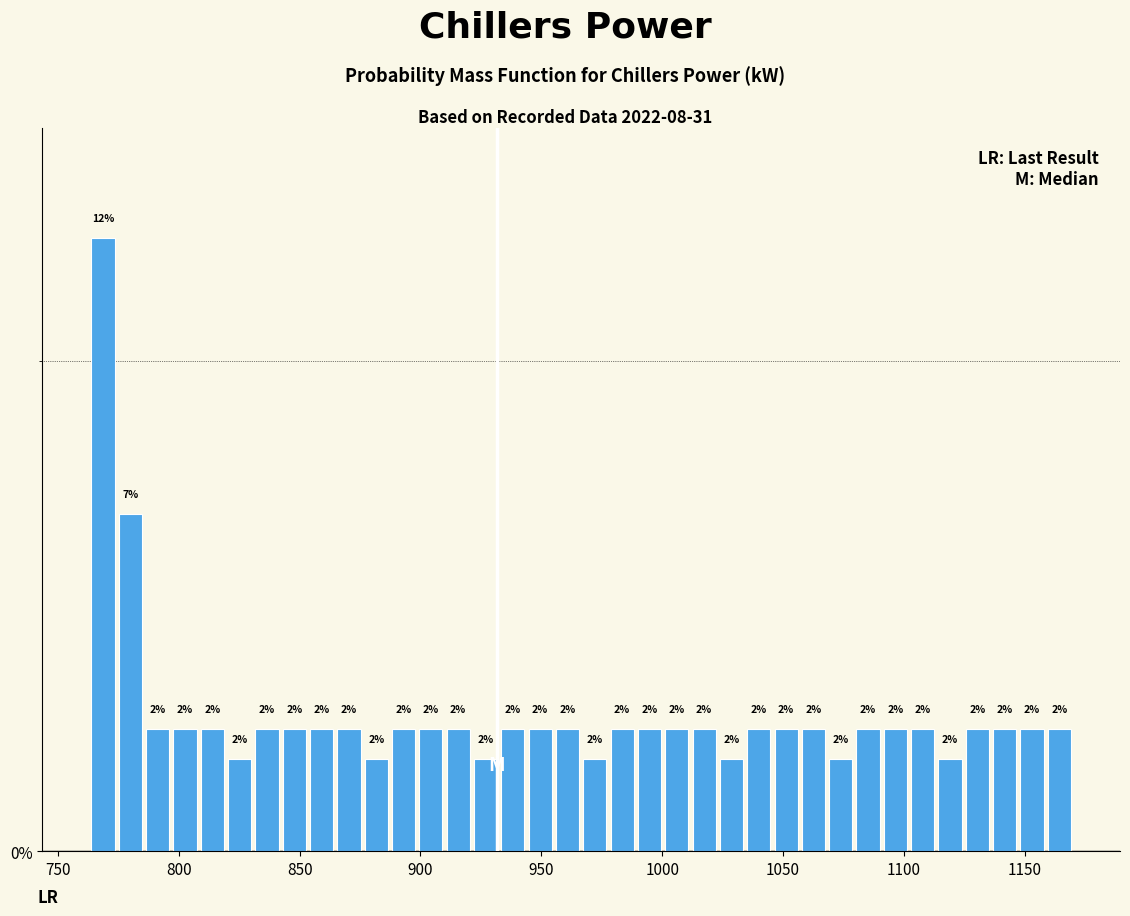

Around what value on the x-axis is the tallest bar? Give the approximate position of its centre, as read against the axis.

770